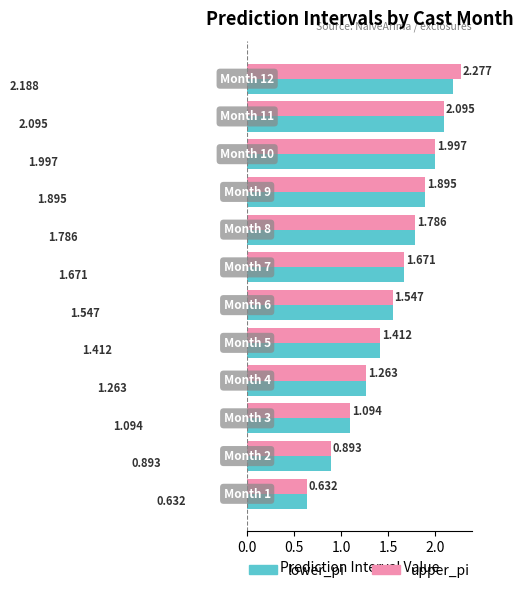

List the series in order of their peak value, lowest first.

lower_pi, upper_pi